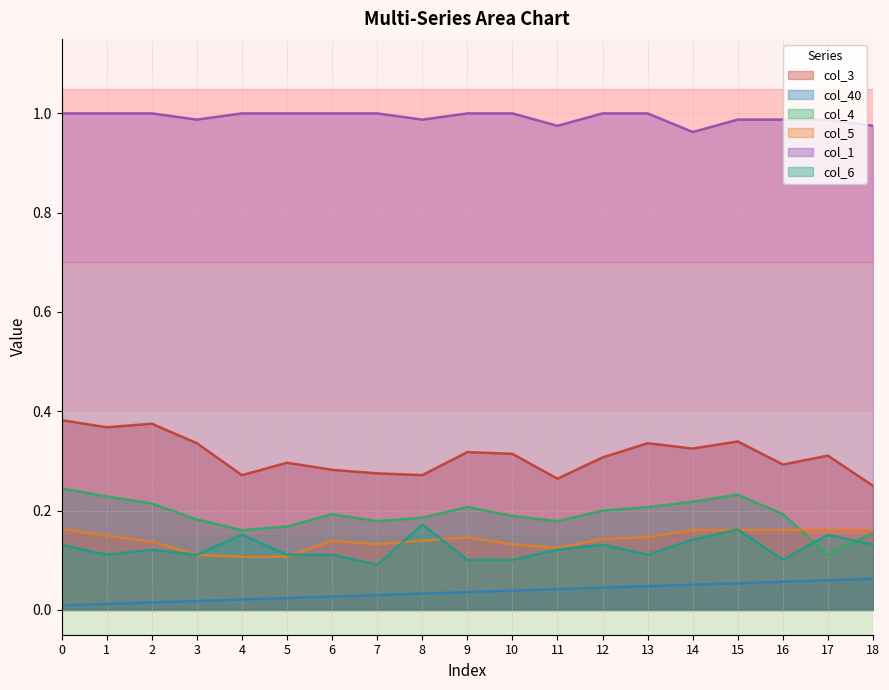

How many col_3 values are between 0 and 1?

19